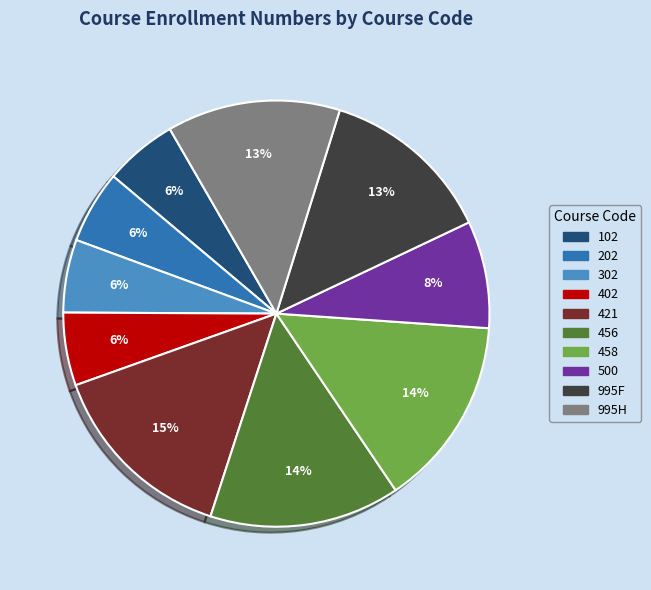

Combined, do 402 and 458 account for over 50%?

No